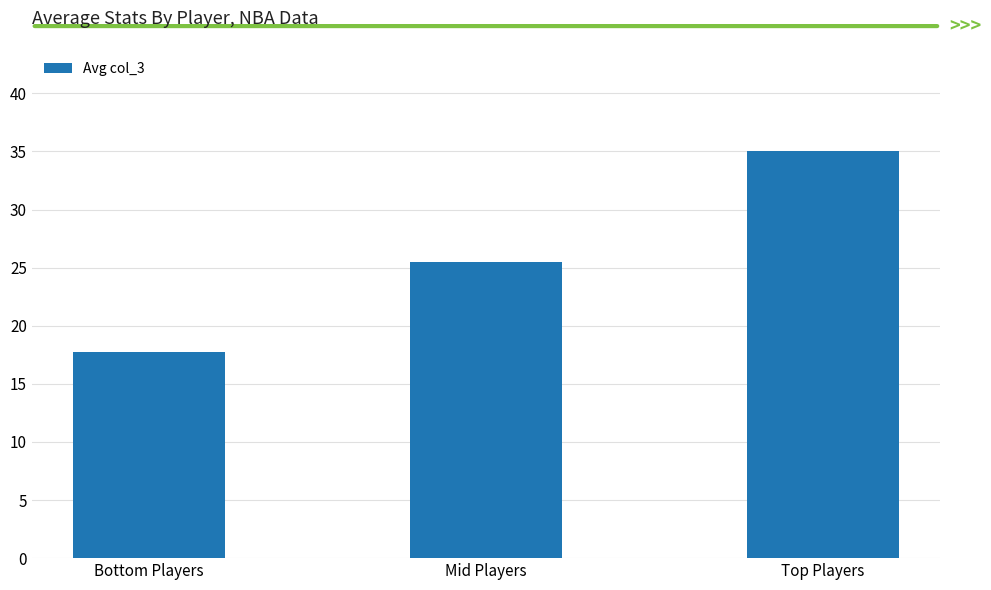

Which has a higher value, Bottom Players or Top Players?

Top Players